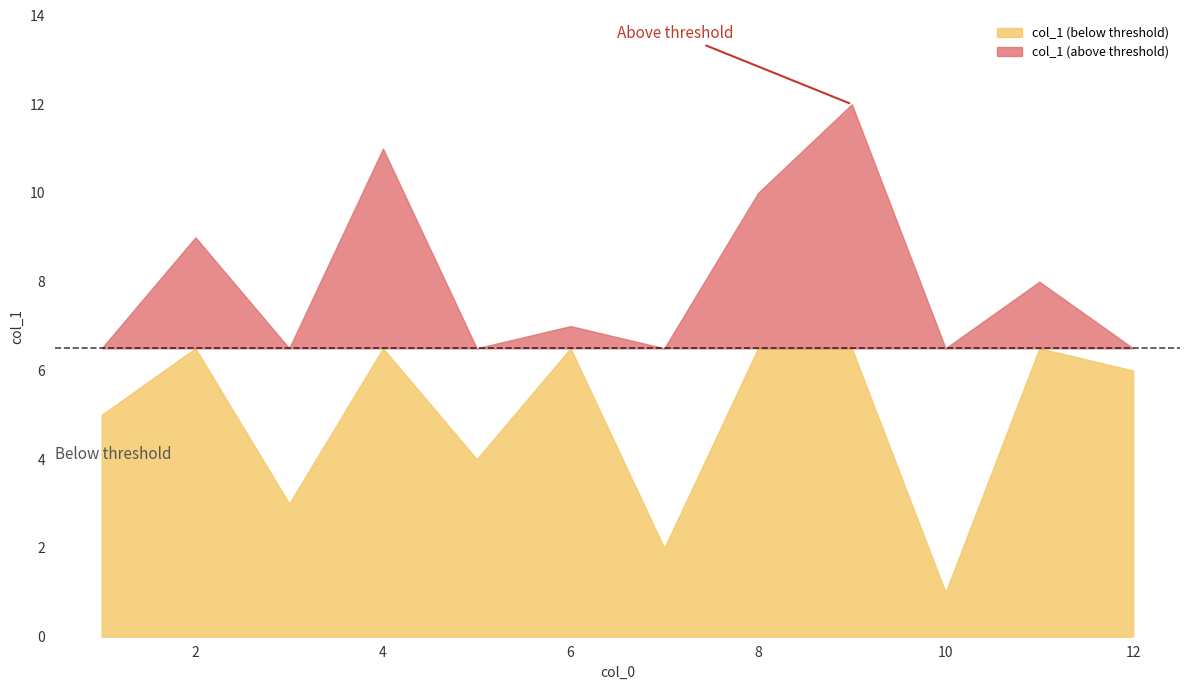

What position from the left is 8?

10